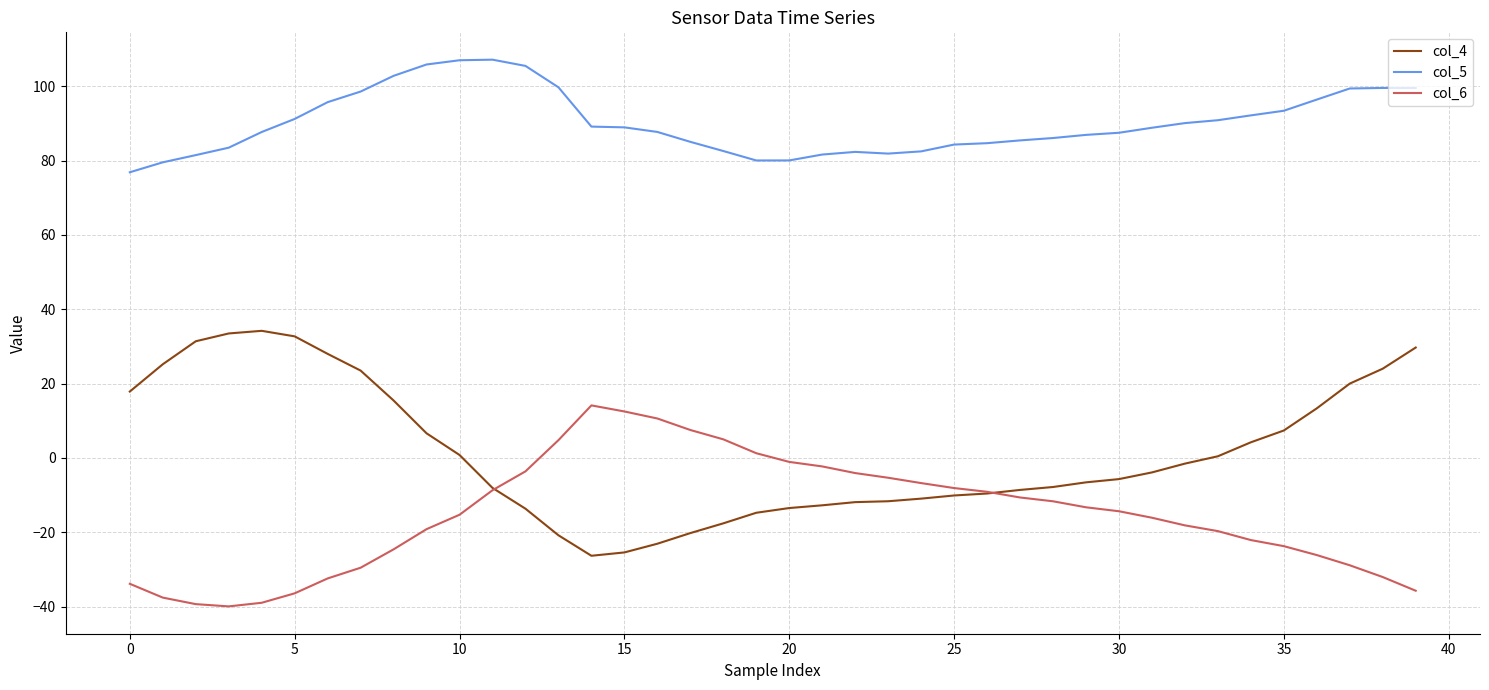

List the series in order of their overall mean, highest first.

col_5, col_4, col_6